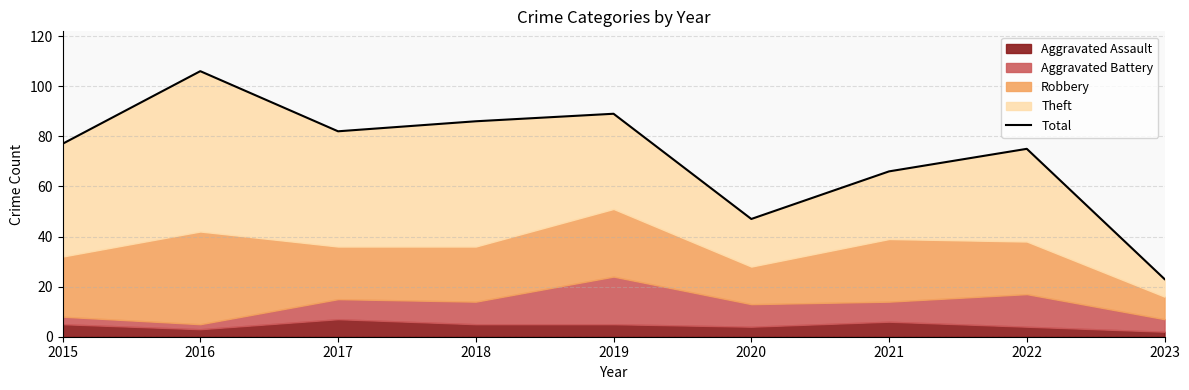

True or false: the data shows 75 at 2022.

True